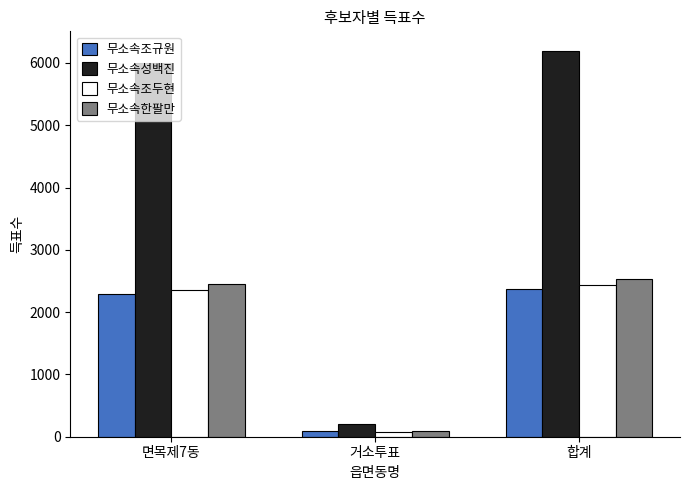

Between 면목제7동 and 거소투표, which series saw the biggest shift?

무소속성백진